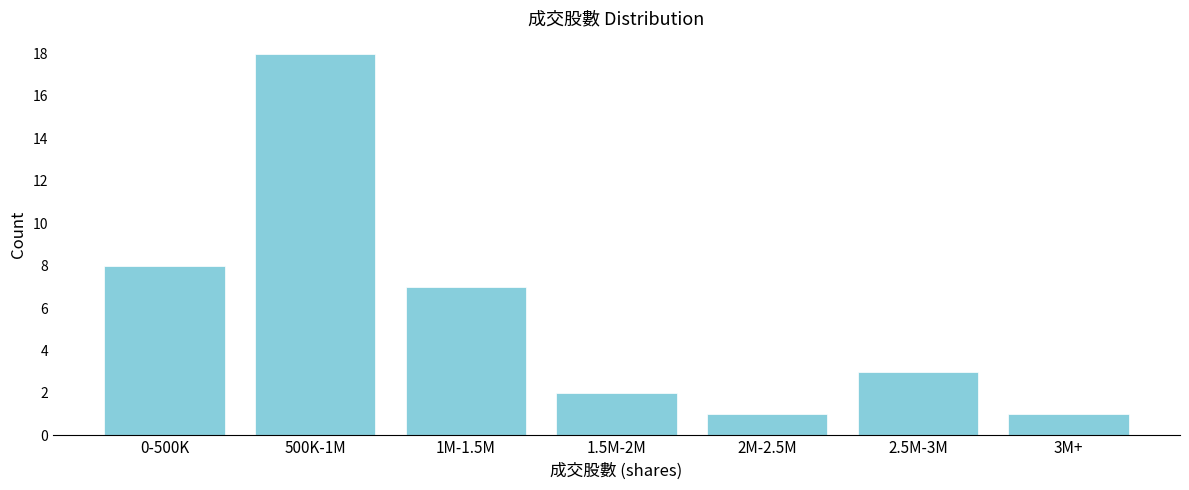

Reading right to left, transcribe all the data shown in this chart.

3M+=1	2.5M-3M=3	2M-2.5M=1	1.5M-2M=2	1M-1.5M=7	500K-1M=18	0-500K=8